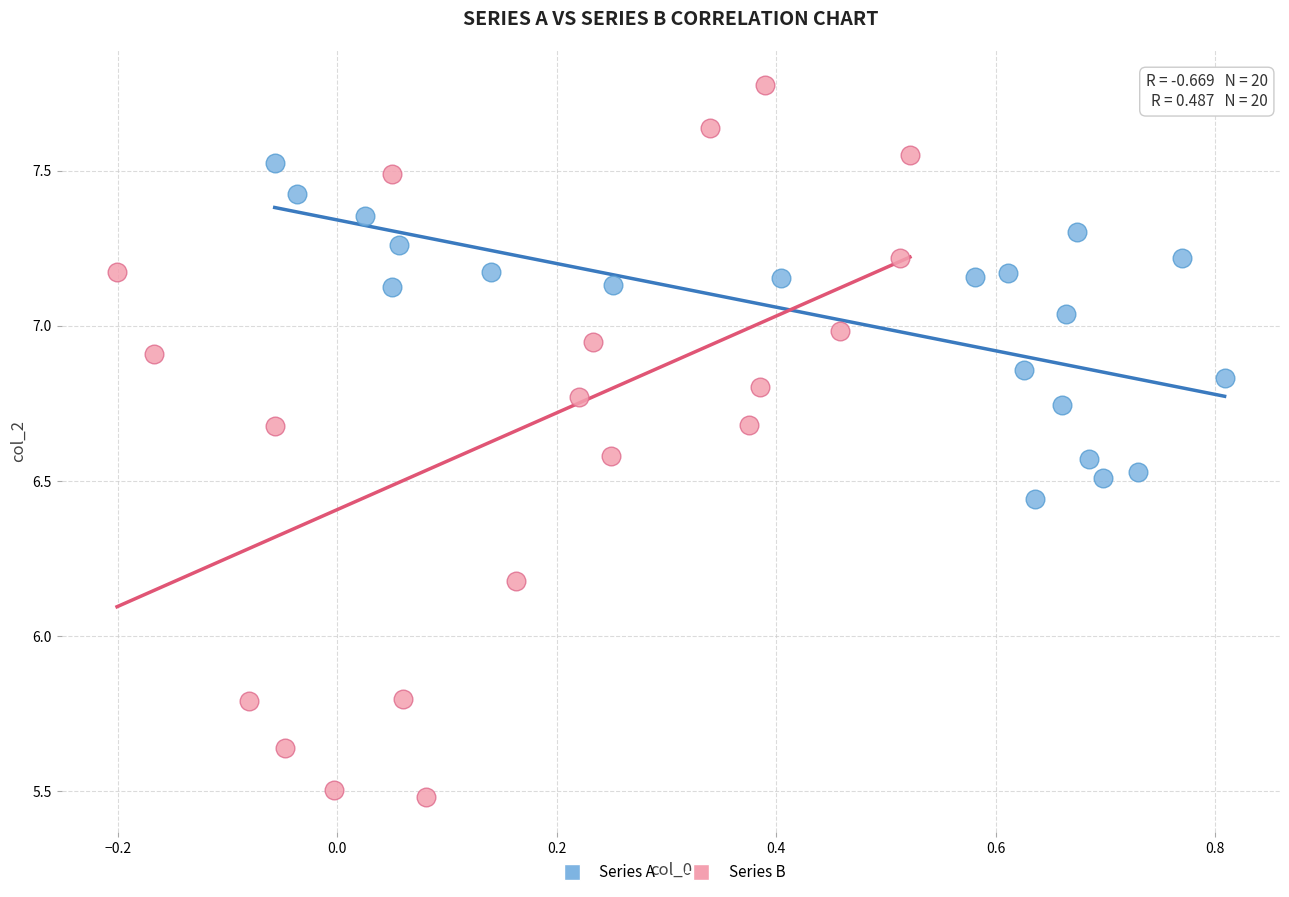

Which series has the largest Y range (max minus min)?

Series B